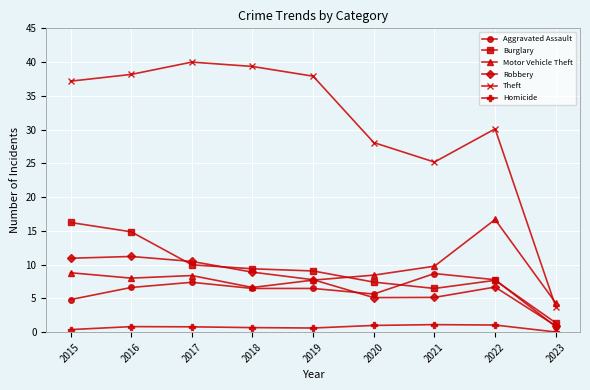

What are all the series names shown in the legend?

Aggravated Assault, Burglary, Motor Vehicle Theft, Robbery, Theft, Homicide